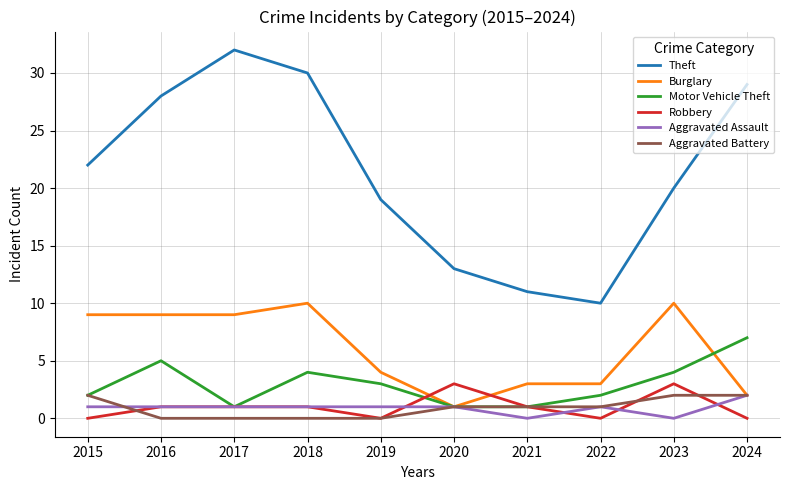

Is this an area chart (filled region under the line)?

No